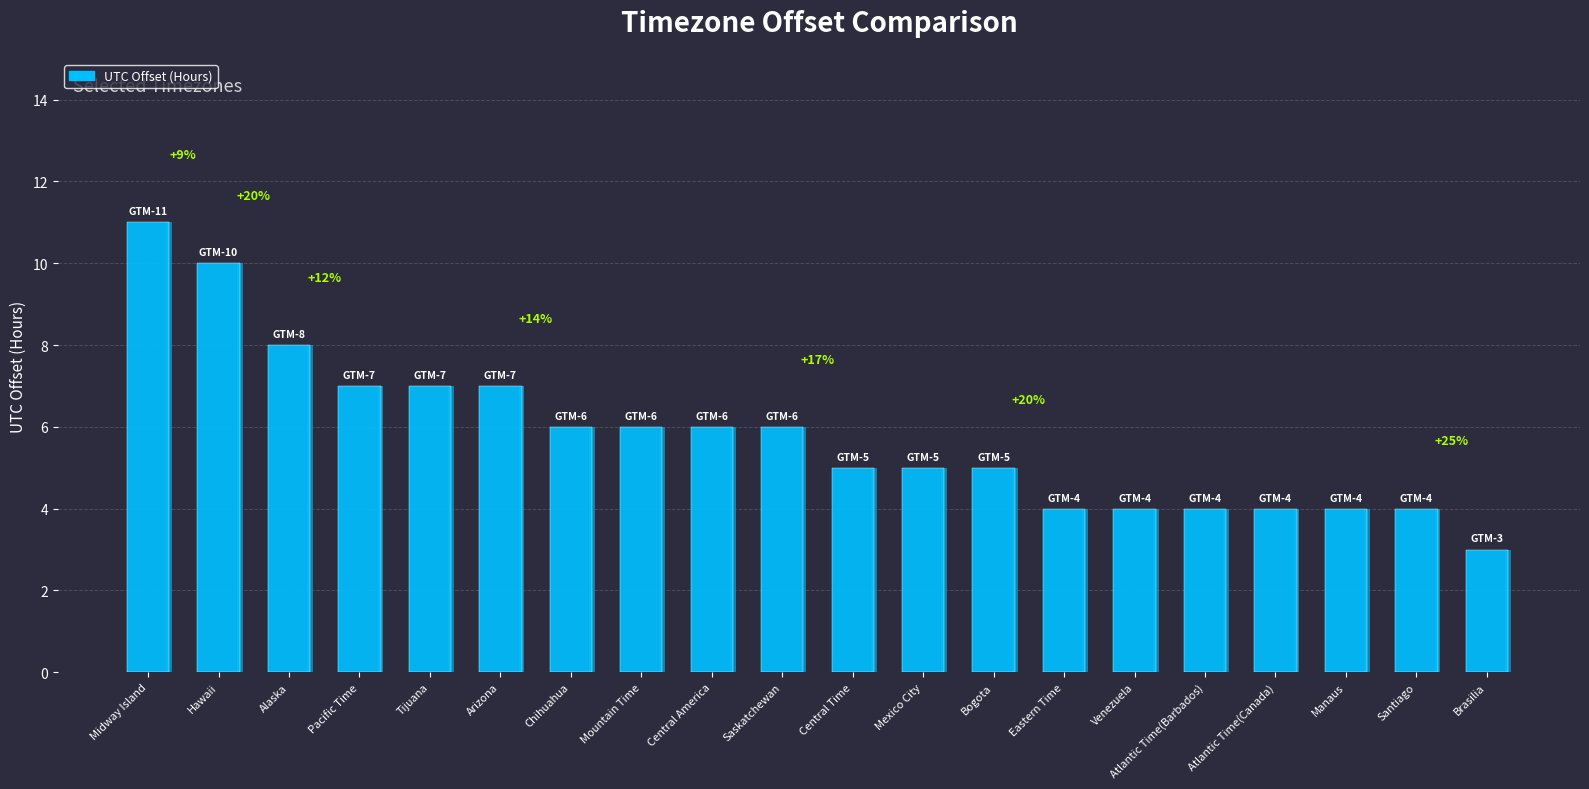

What is the difference between the maximum and minimum values?

8